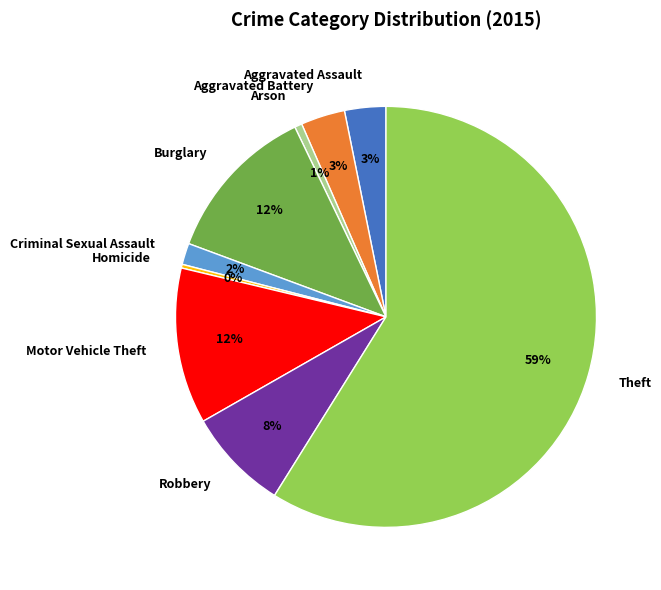

Combined, do Arson and Burglary account for over 50%?

No